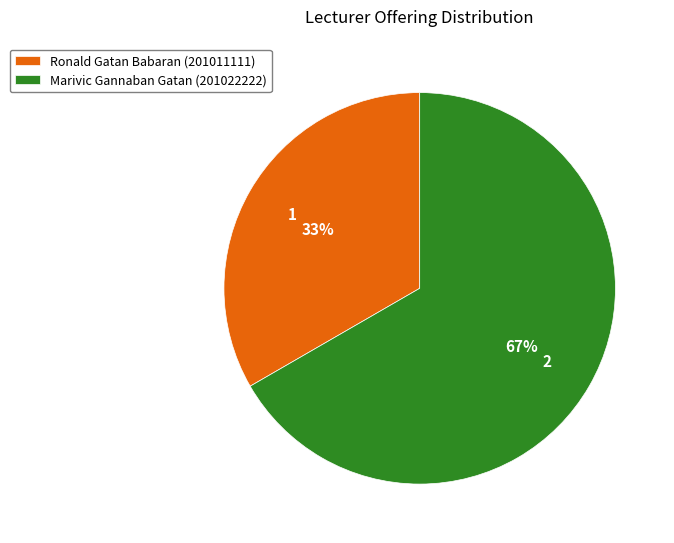

To the nearest percent, what is the combined percentage of Marivic Gannaban Gatan (201022222) and Ronald Gatan Babaran (201011111)?

100%